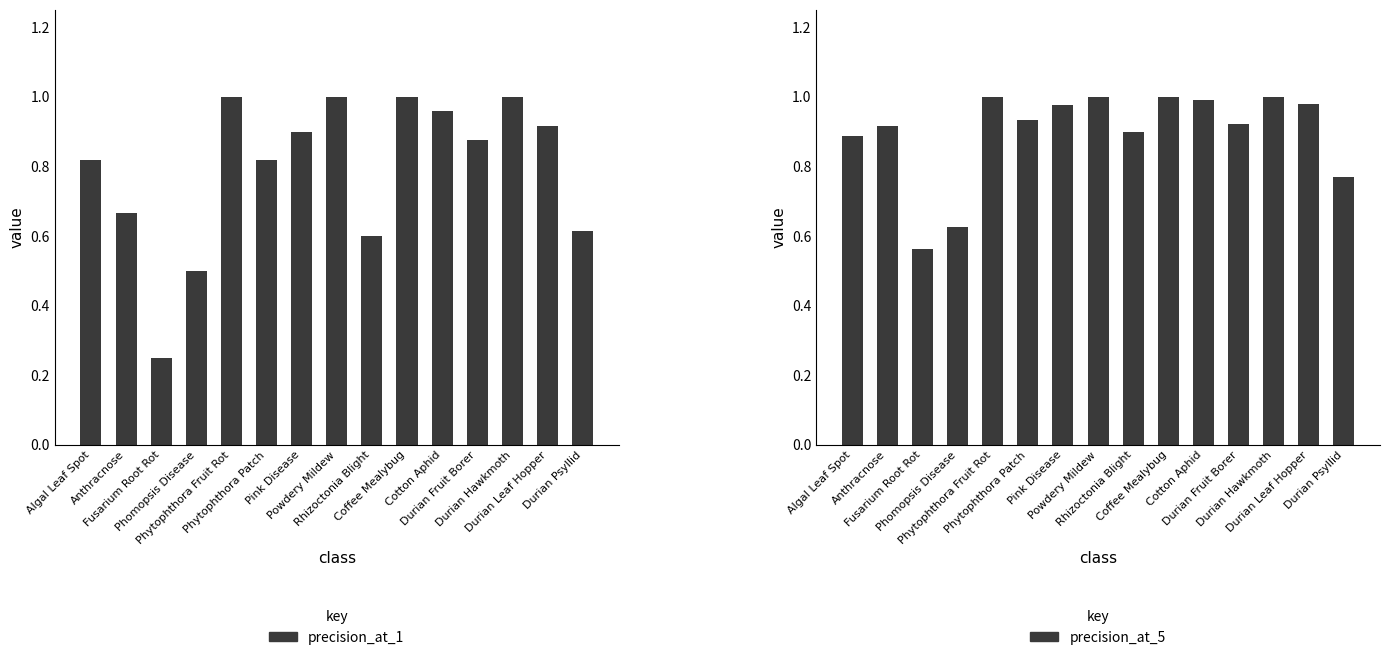

What is the value of the precision_at_1 bar at the 10th from the left?

1.0